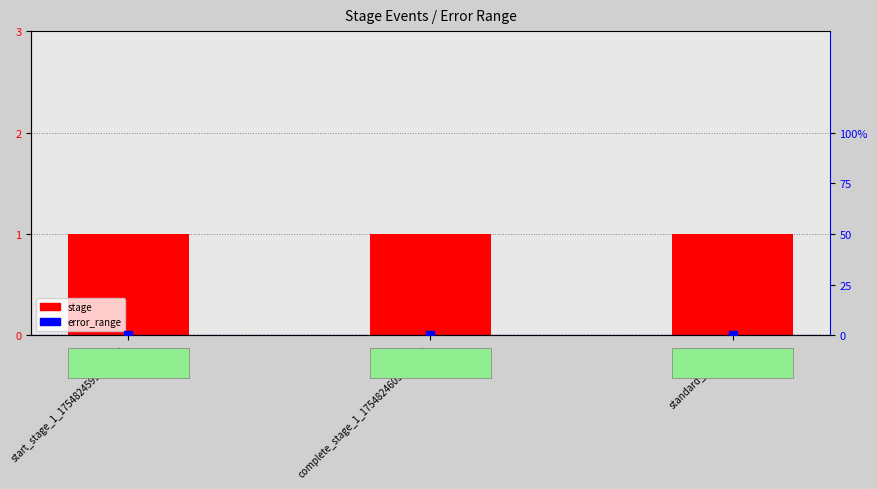

At which category is the sum across all series the highest?

start_stage_1_1754824599.447726